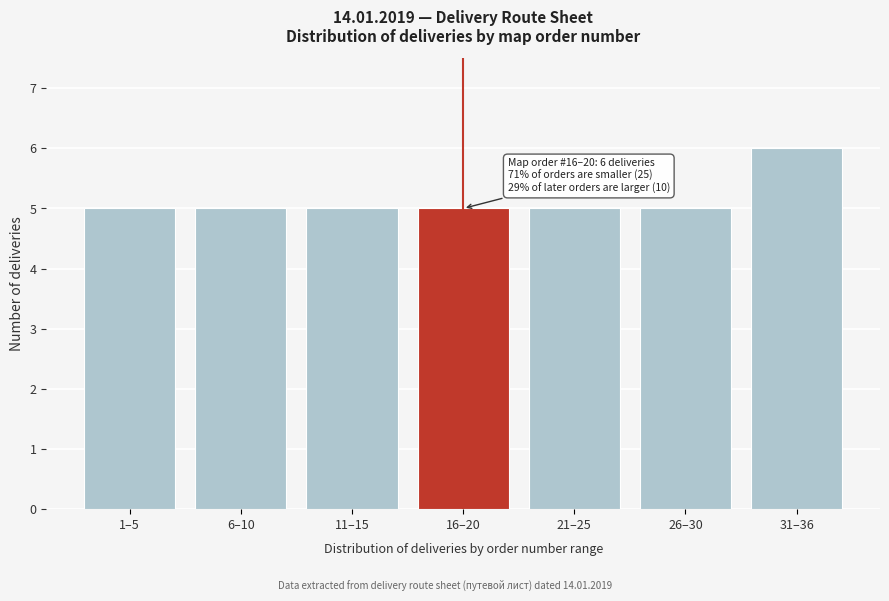

Reading left to right, list all the values displayed in this chart.

5	5	5	5	5	5	6